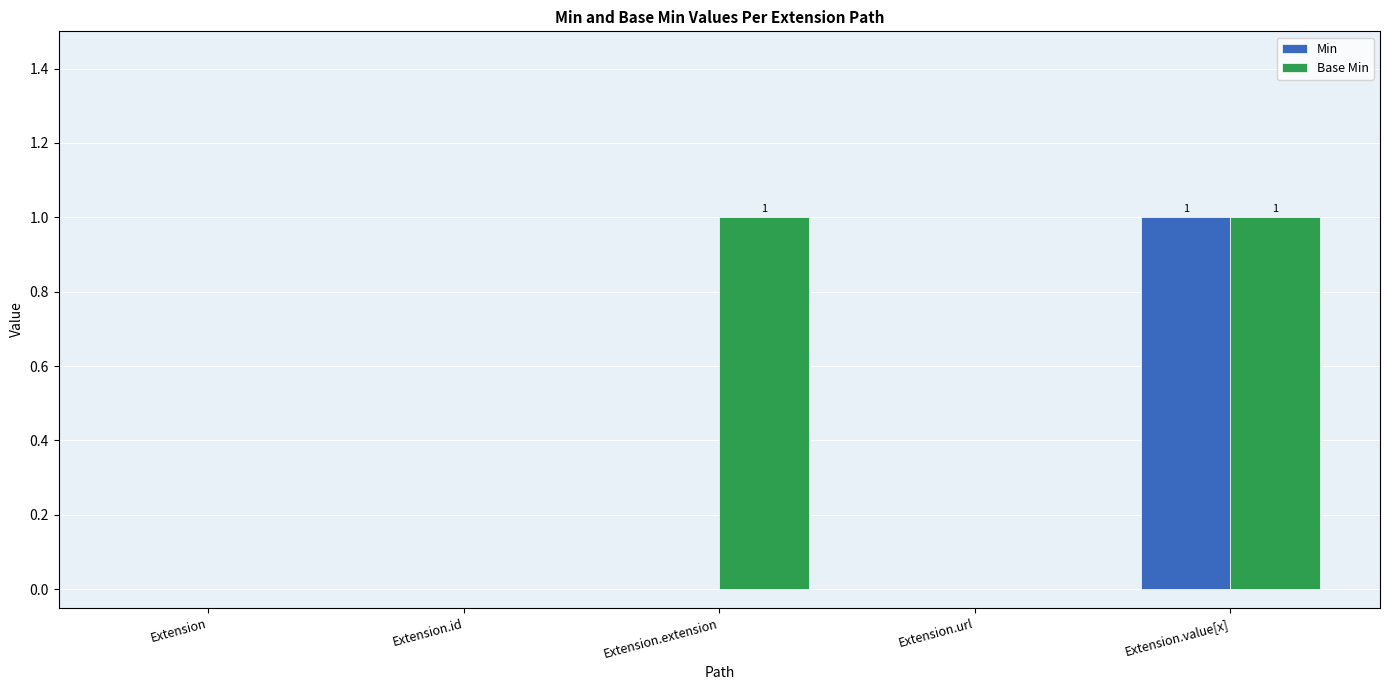

At which label does Min reach its peak?

Extension.value[x]